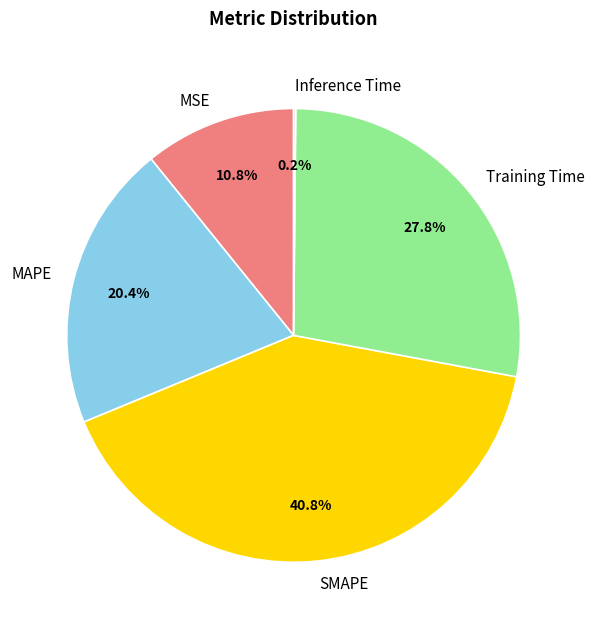

Combined, do MAPE and SMAPE account for over 50%?

Yes